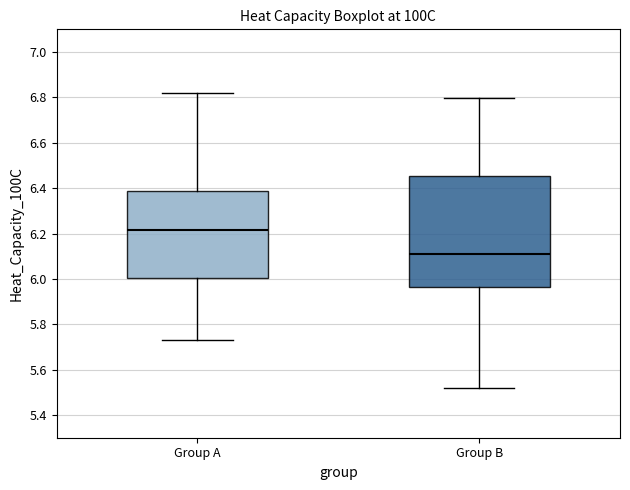

Which box's median line is the highest?

Group A